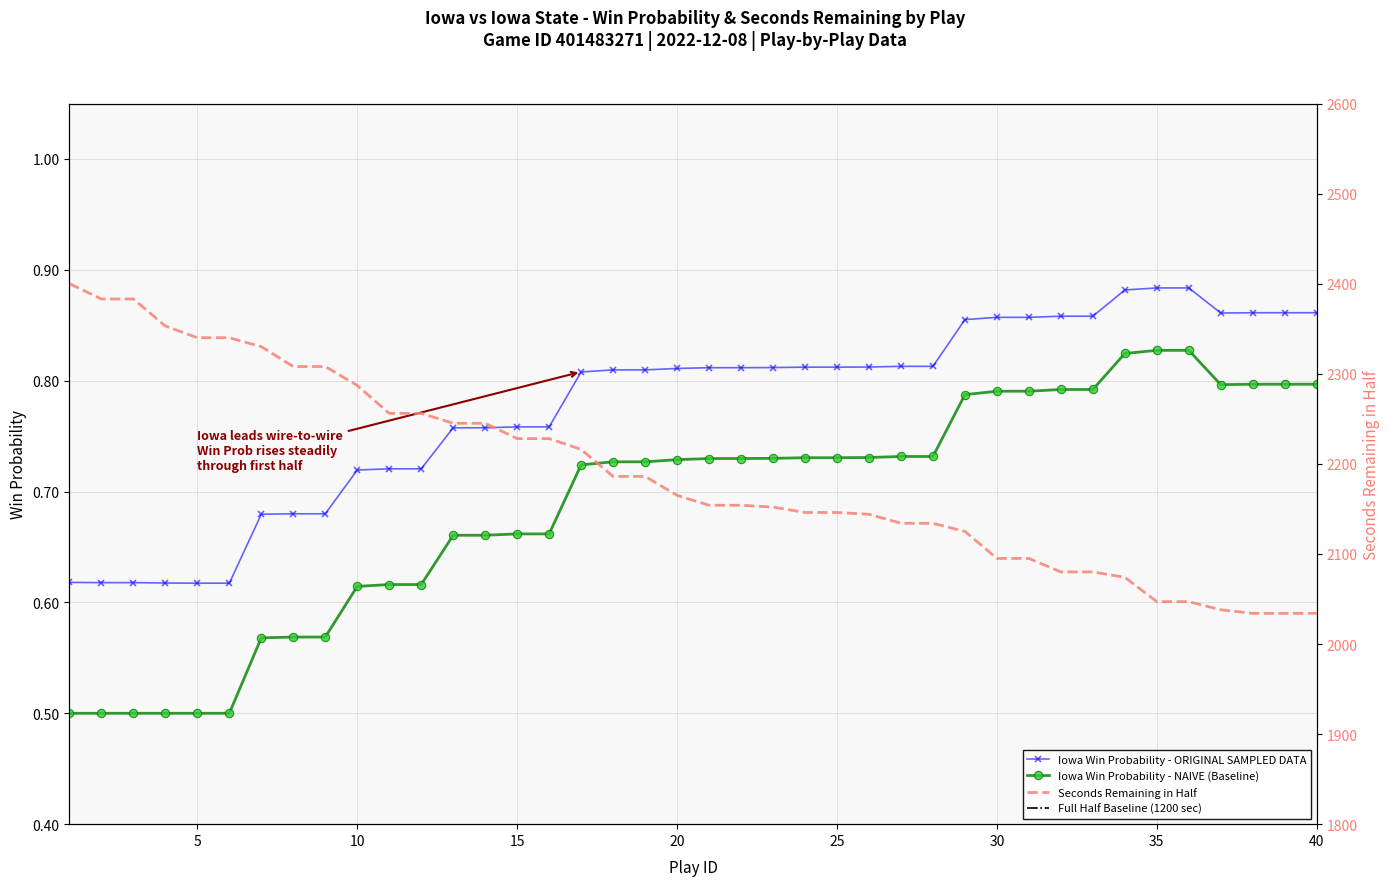

What is the sum of all win_prob values?

31.1